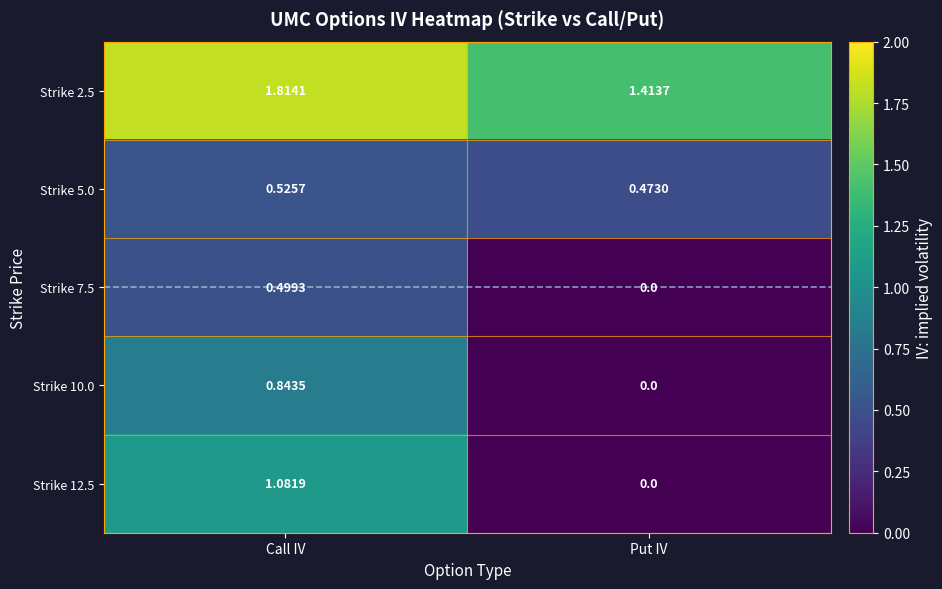

Which label corresponds to the smallest value in the chart?

Put IV